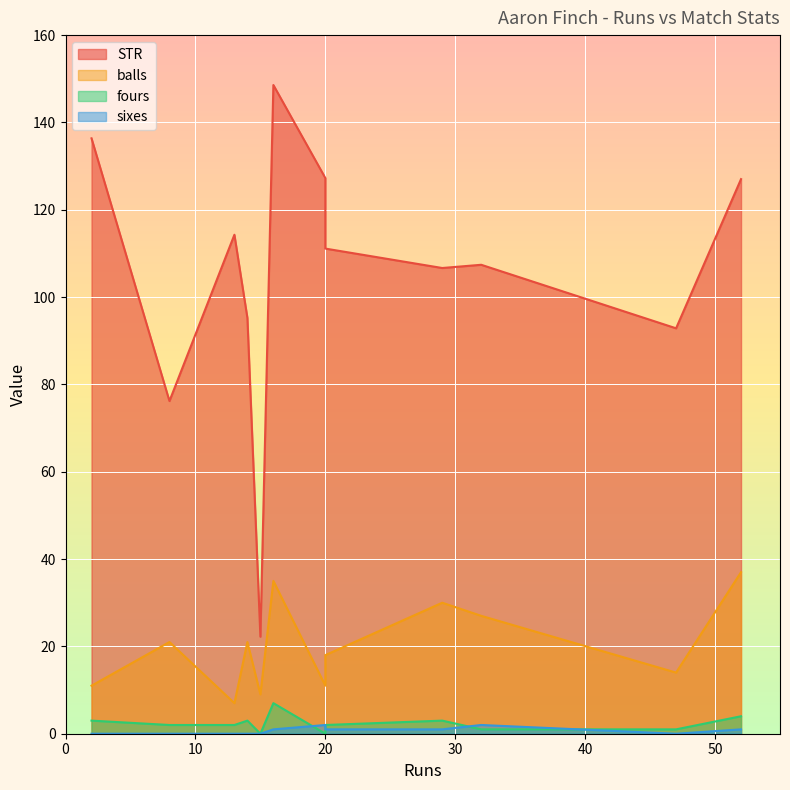

Is the value of balls at 13 greater than the value of sixes at 16?

Yes